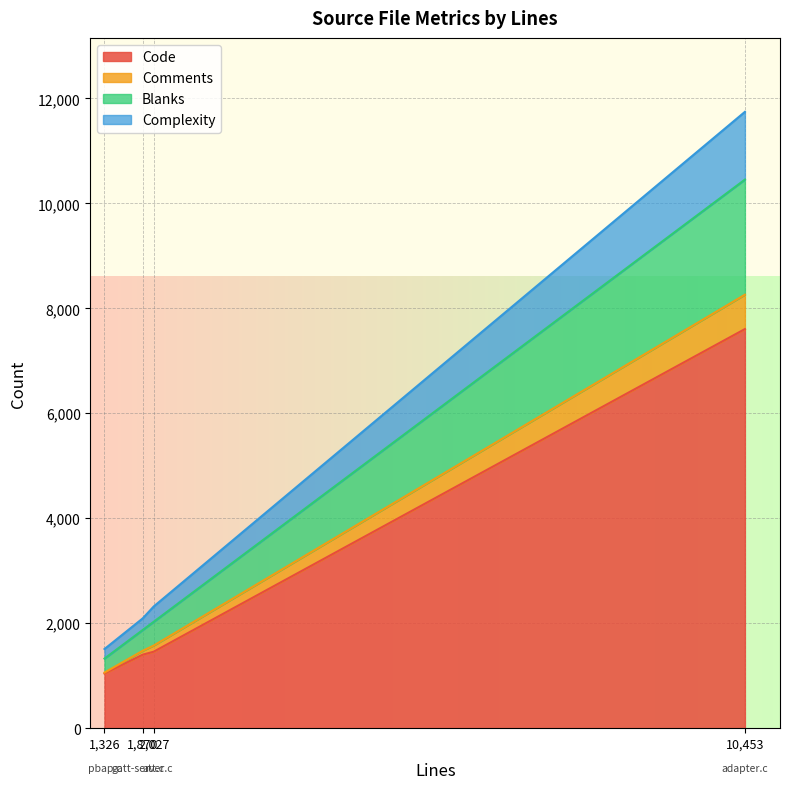

What is the lowest value of the Code series?

1041